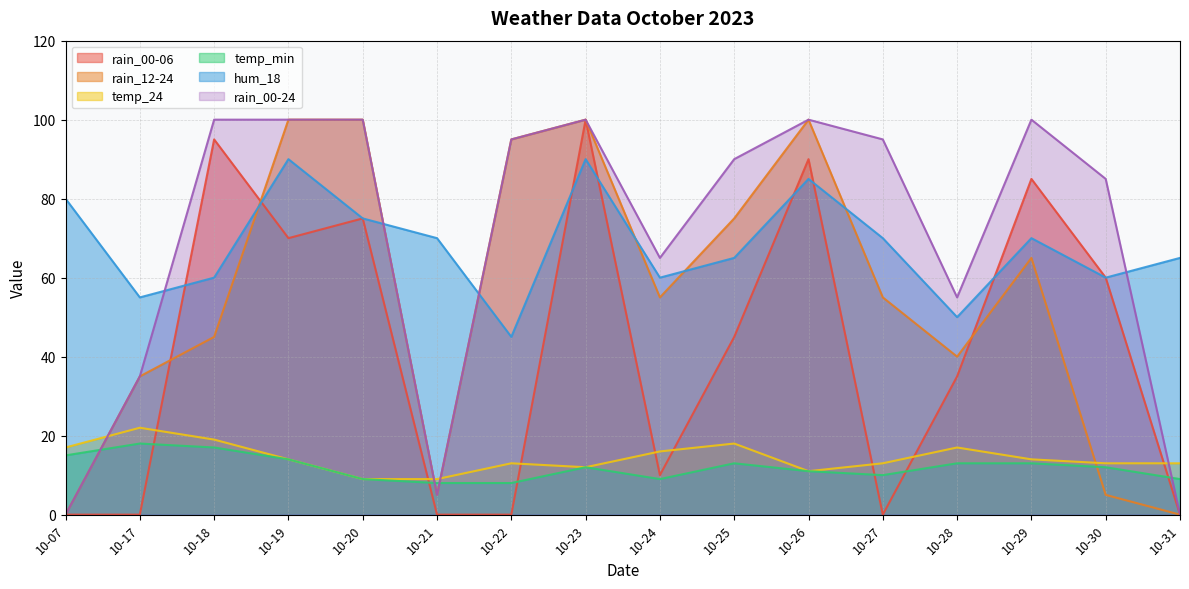

What is the difference between the second highest and minimum values in the rain_00-06 series?

95